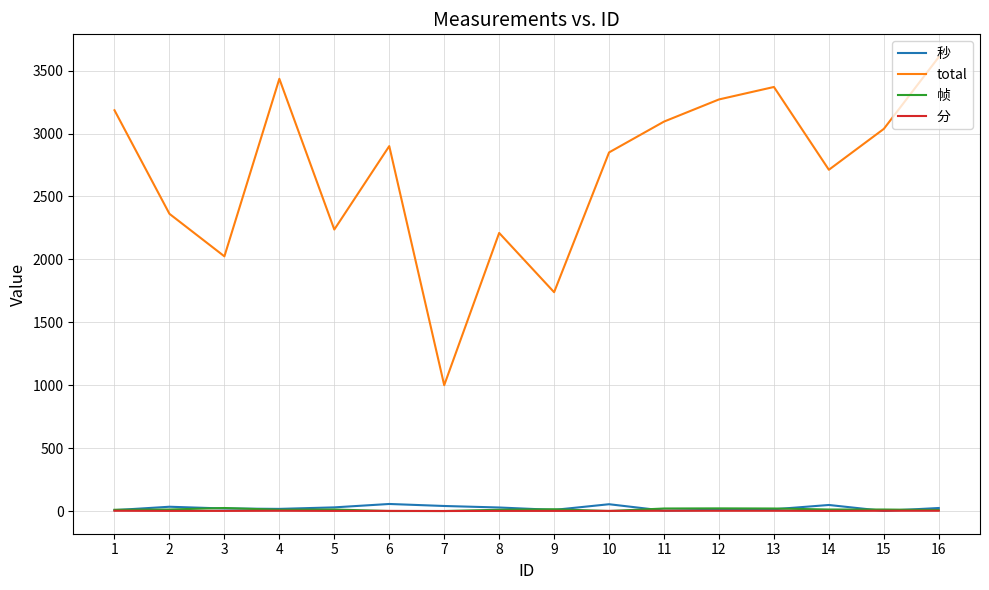

True or false: total and 秒 cross at least once.

False